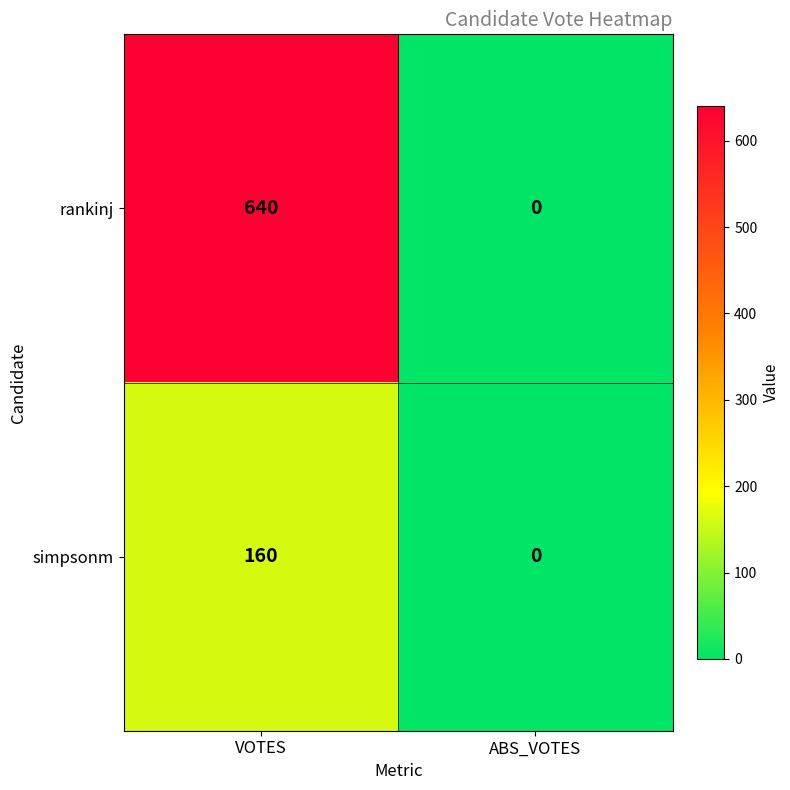

Reading left to right, what are all the values shown in this chart?

rankinj: VOTES=640	ABS_VOTES=0
simpsonm: VOTES=160	ABS_VOTES=0